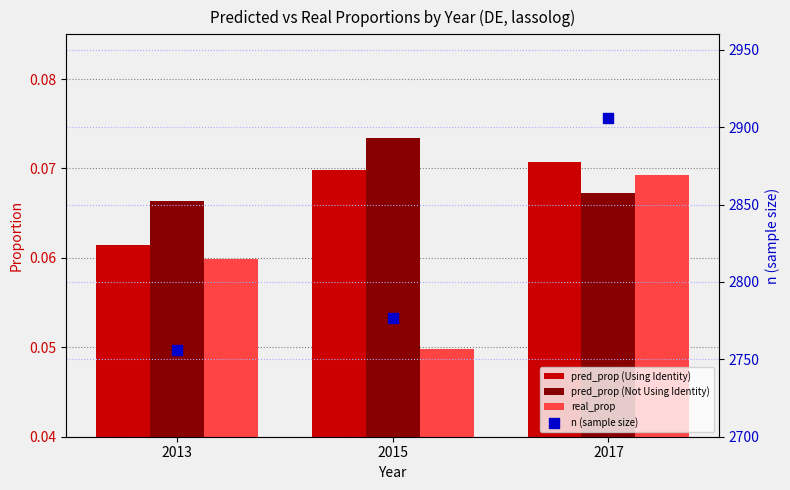

What are all the series names shown in the legend?

pred_prop (Using Identity), pred_prop (Not Using Identity), real_prop, n (sample size)